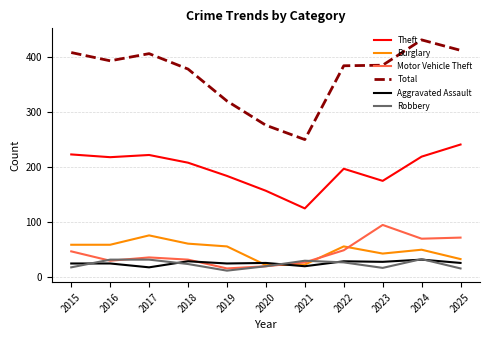

True or false: Aggravated Assault and Total cross at least once.

False